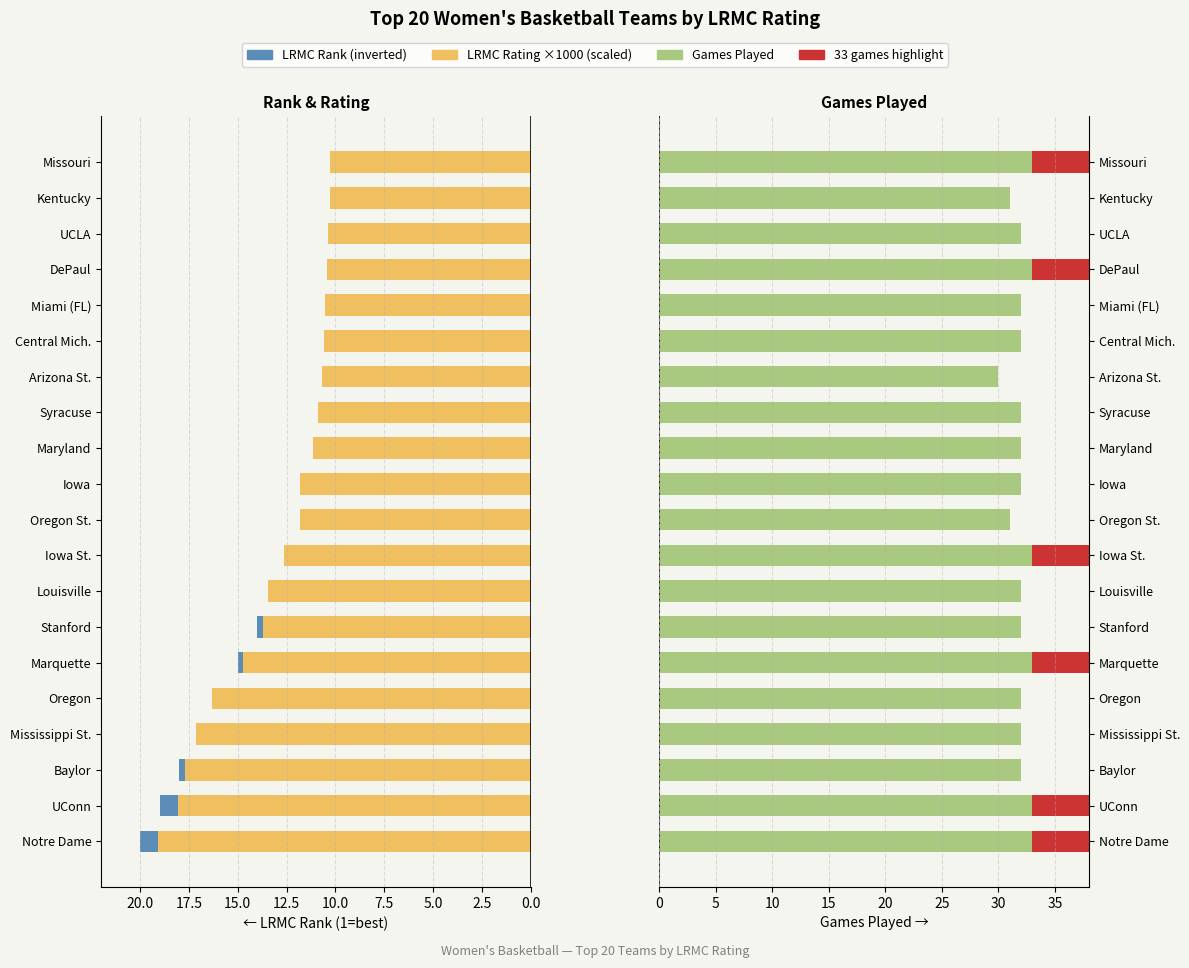

The value of Games Played at 22.5 is 31.0. True or false?

True